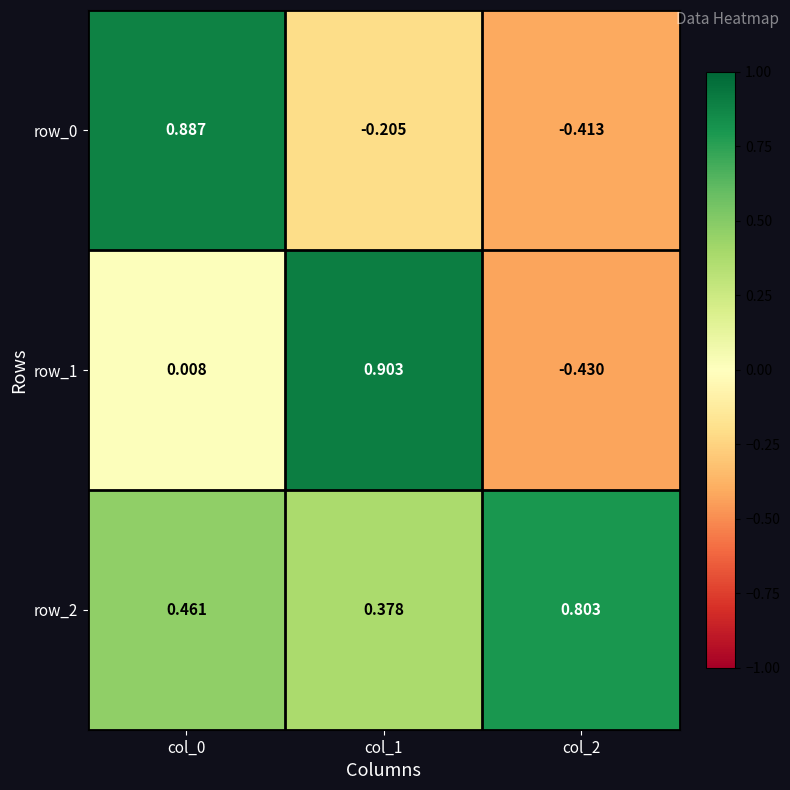

Reading left to right, what are all the values shown in this chart?

row_0: col_0=0.9	col_1=-0.2	col_2=-0.4
row_1: col_0=0.0	col_1=0.9	col_2=-0.4
row_2: col_0=0.5	col_1=0.4	col_2=0.8